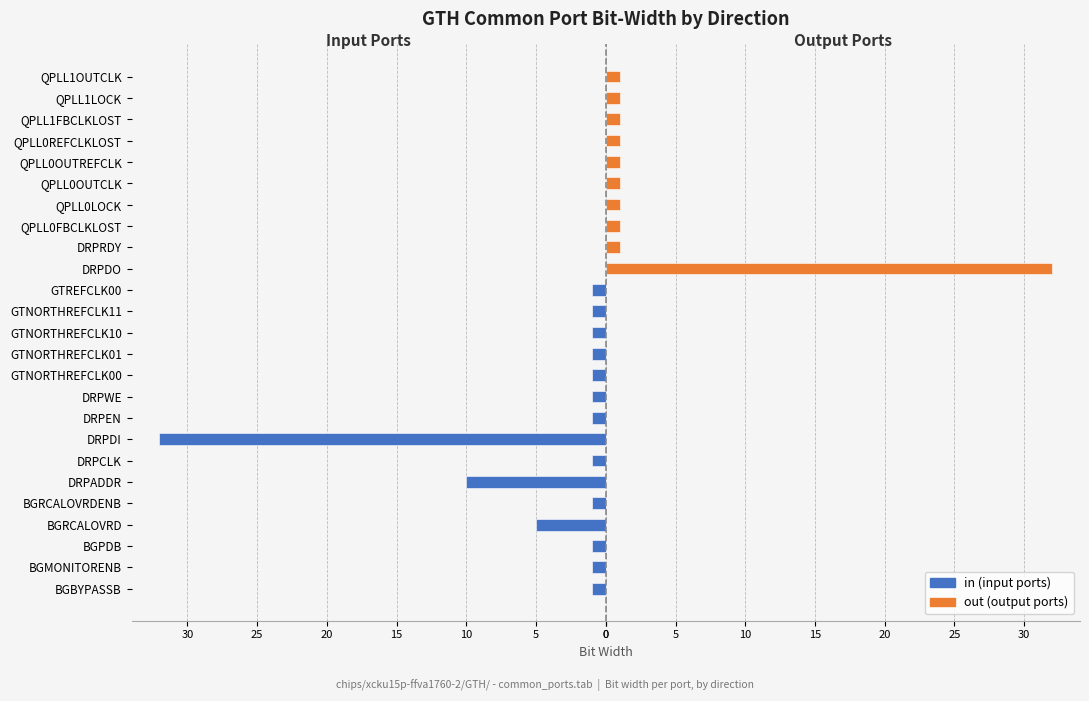

Which series changed the most between 5 and 24?

in (input ports)